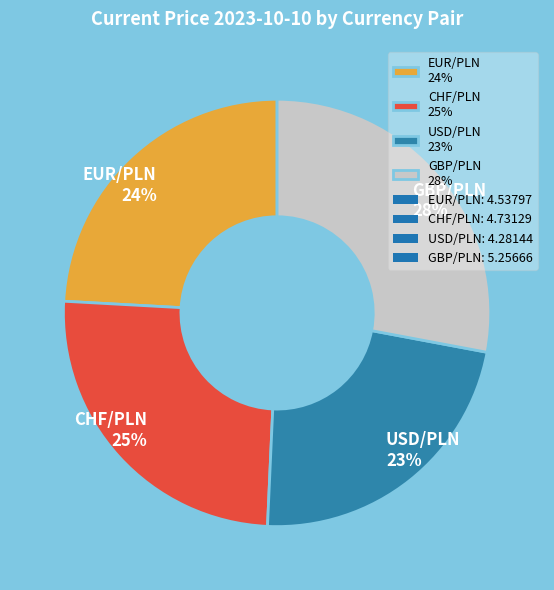

Does USD/PLN account for over 50% of the chart?

No